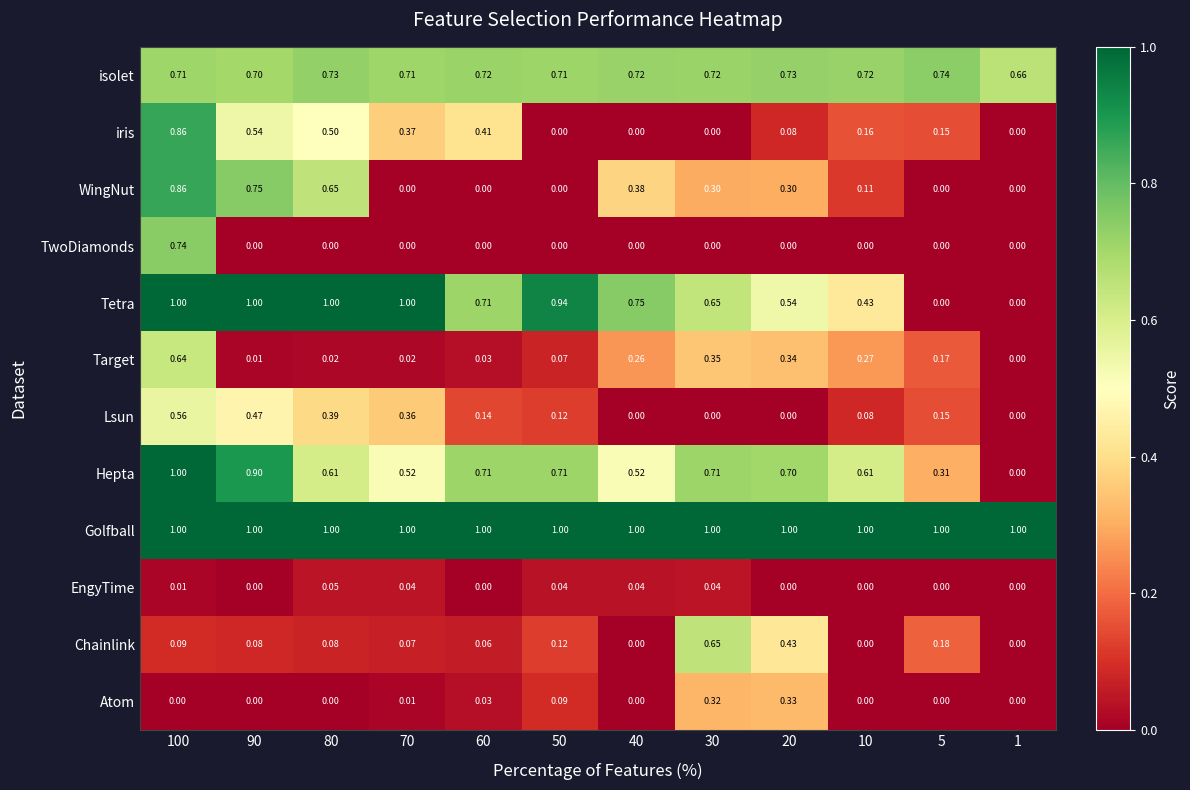

Between 90 and 30, which series saw the biggest shift?

Chainlink